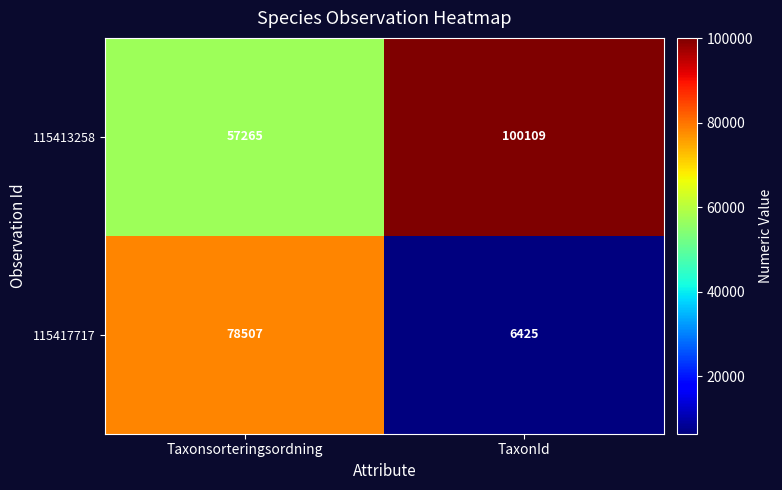

Read the 115413258 value at Taxonsorteringsordning, to the nearest 100.

57300